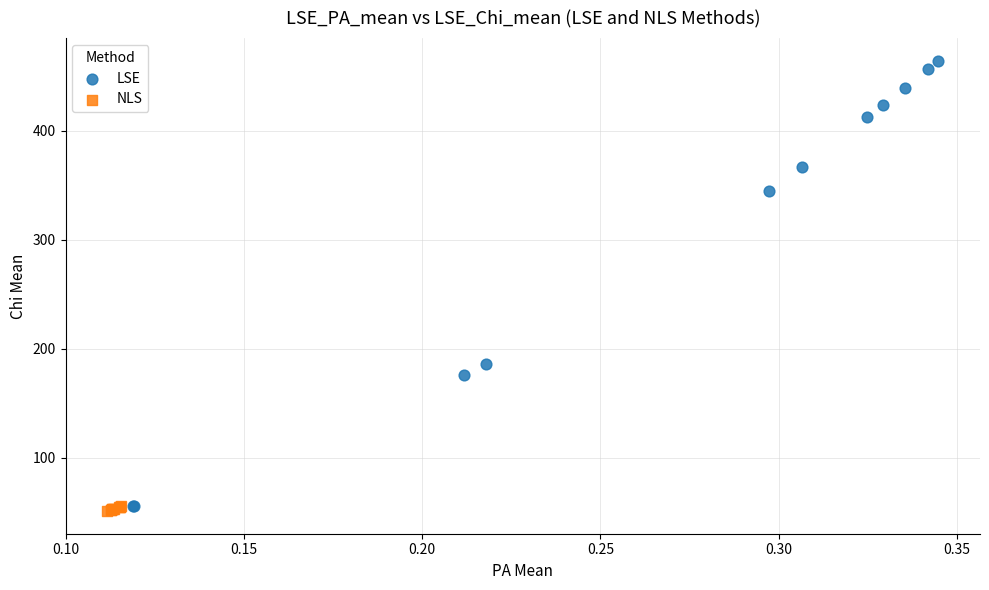

Which series has the largest Y range (max minus min)?

LSE